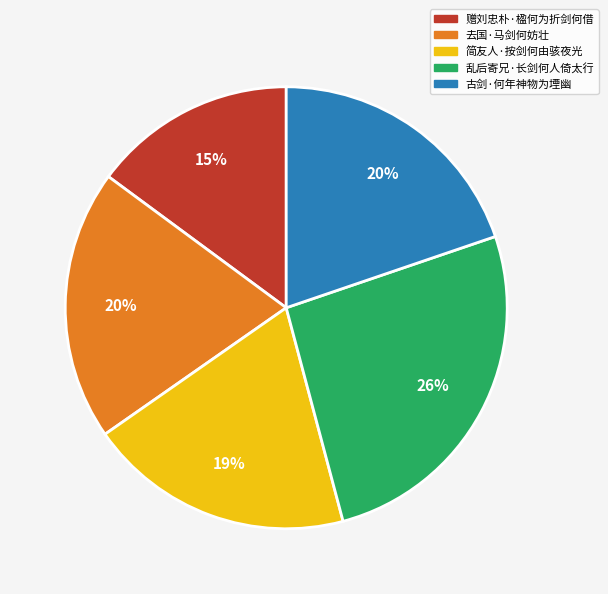

Count the number of slices in the pie.

5